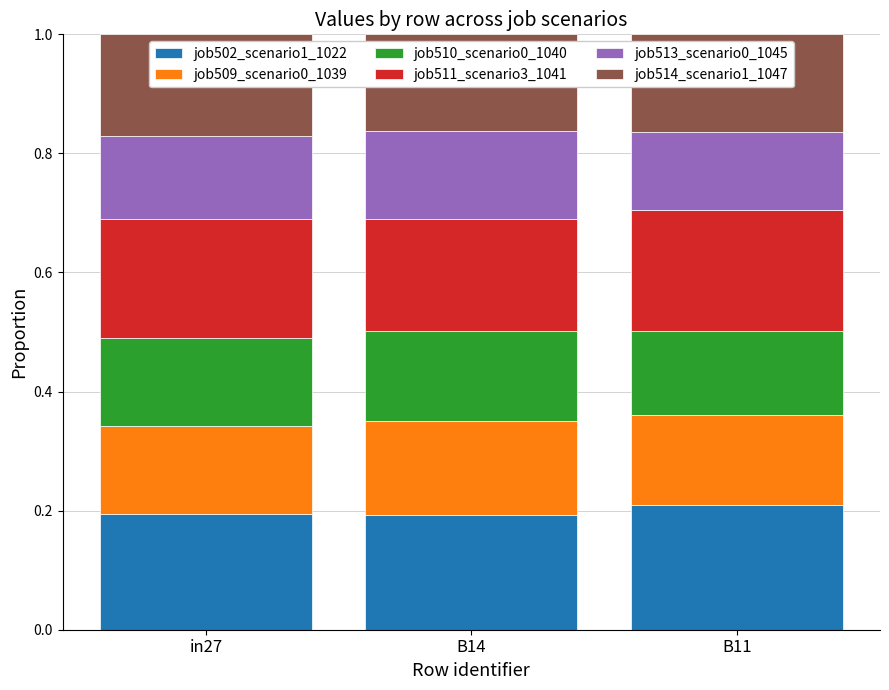

What is the sum of the job502_scenario1_1022 values at in27 and B11?

0.4